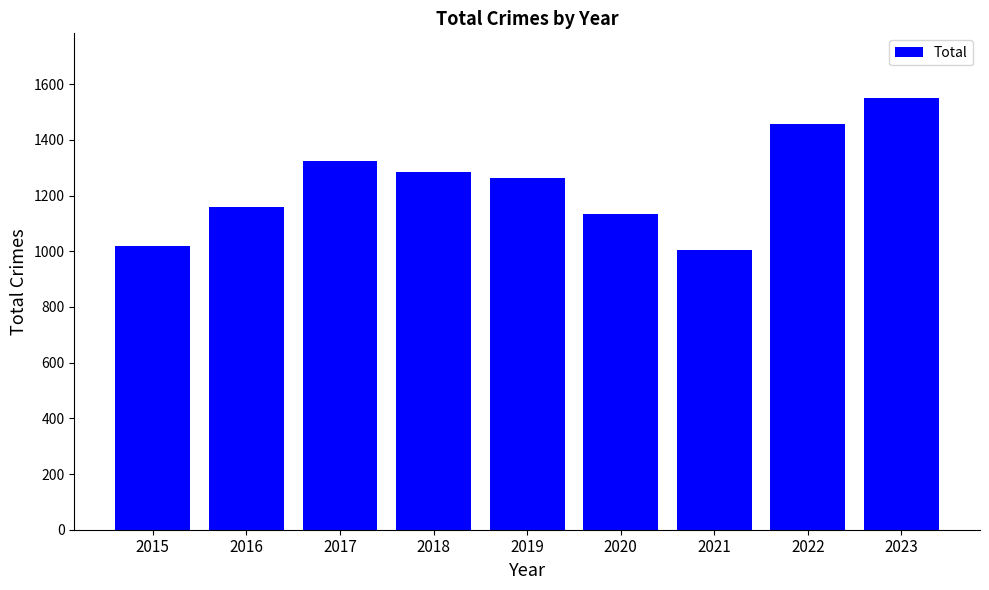

What is the difference between the values at 2015 and 2019?

245